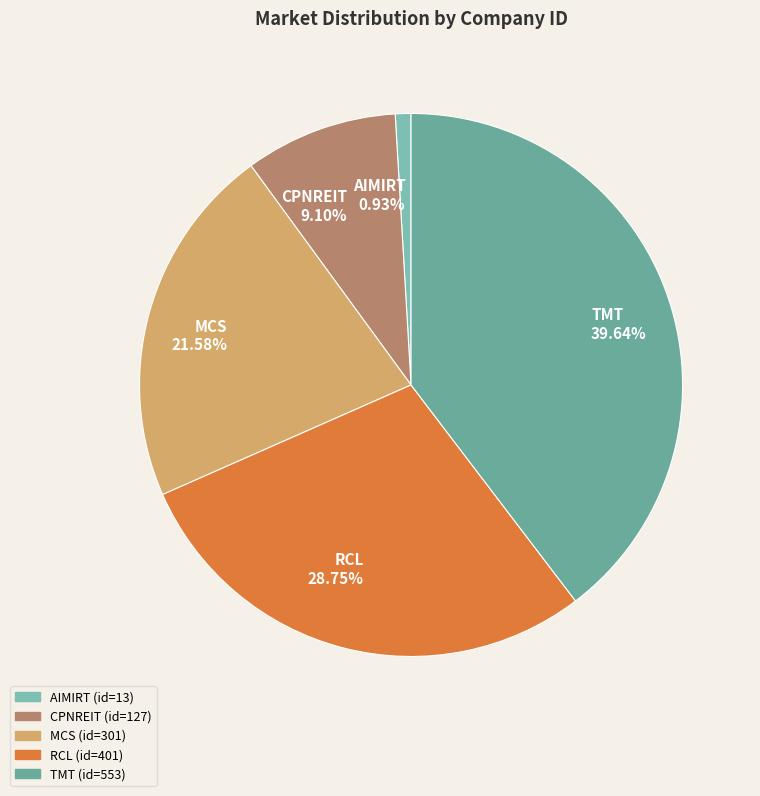

To the nearest percent, what percentage of the pie is MCS?

22%